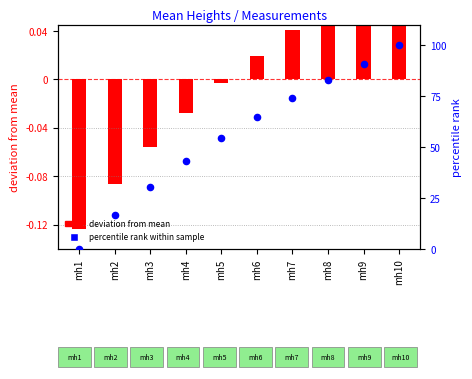

Which series has the widest spread of Y values?

percentile rank within sample